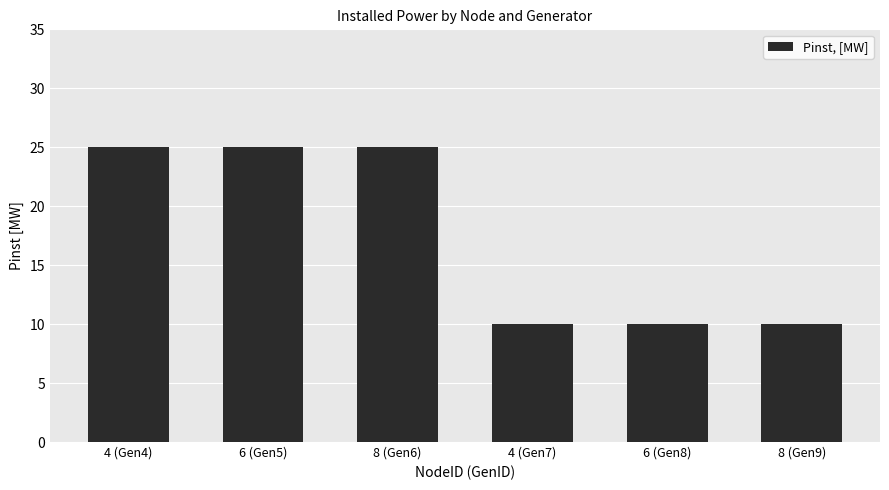

Between 6 (Gen8) and 8 (Gen6), which is larger?

8 (Gen6)